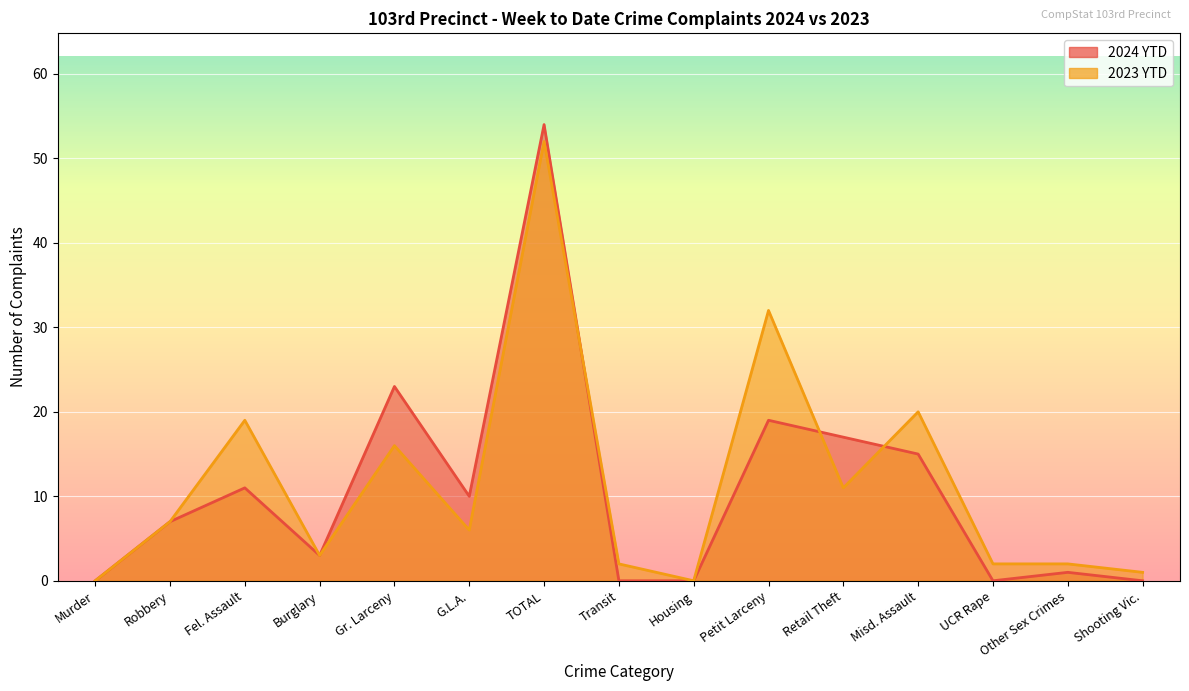

What is the label of the 6th point from the left?

G.L.A.